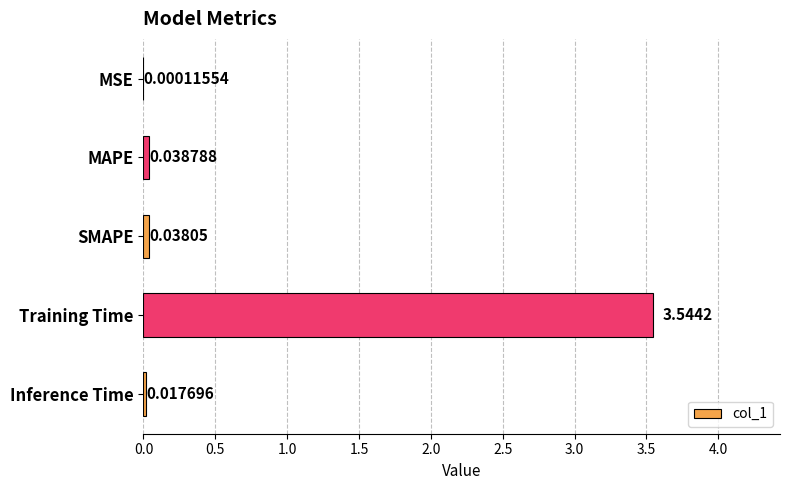

Between Training Time and SMAPE, which is larger?

Training Time